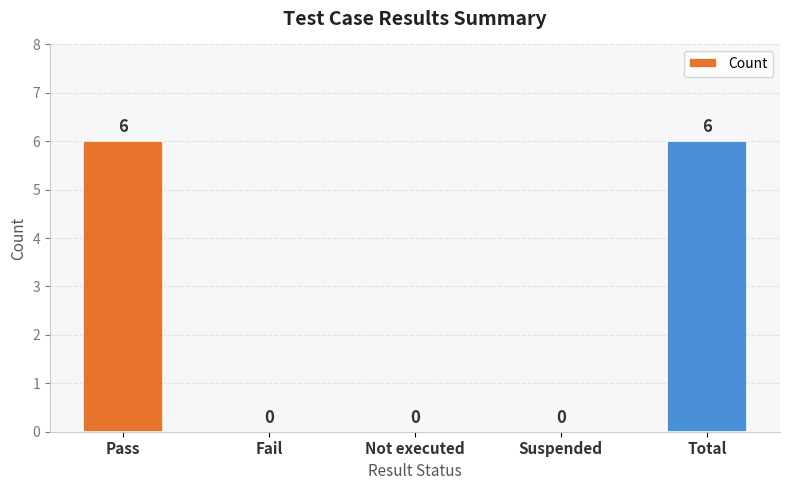

What is the greatest value displayed?

6